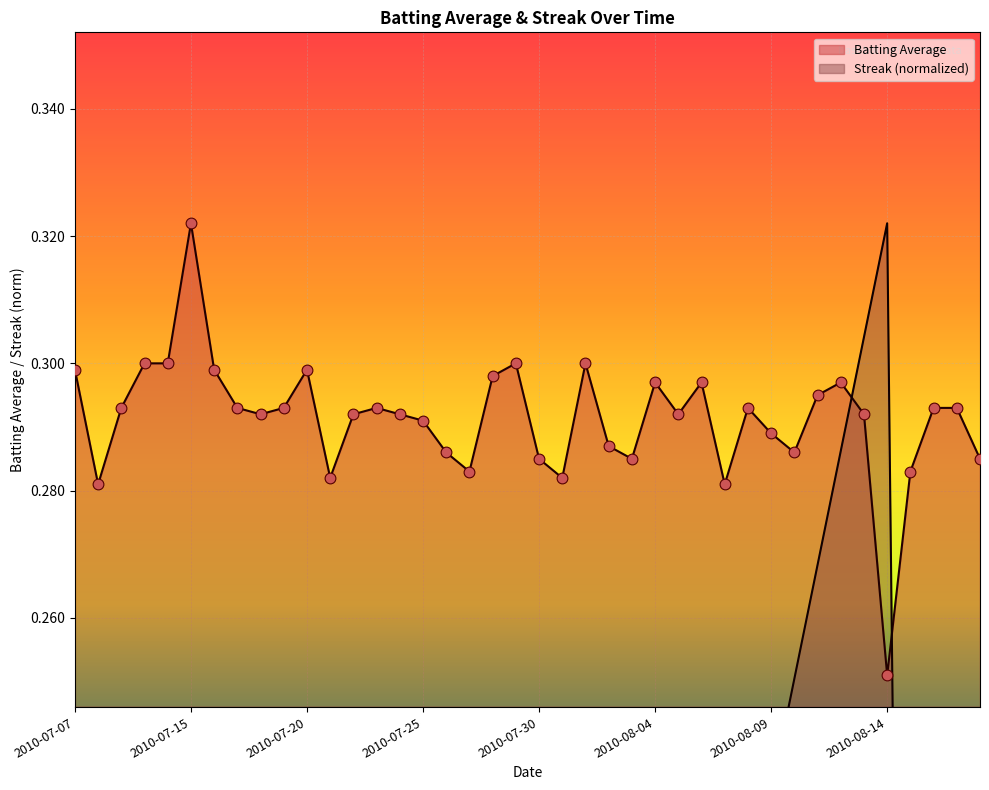

Is the value of Streak at 2010-07-31 greater than the value of Batting Average at 2010-08-06?

No